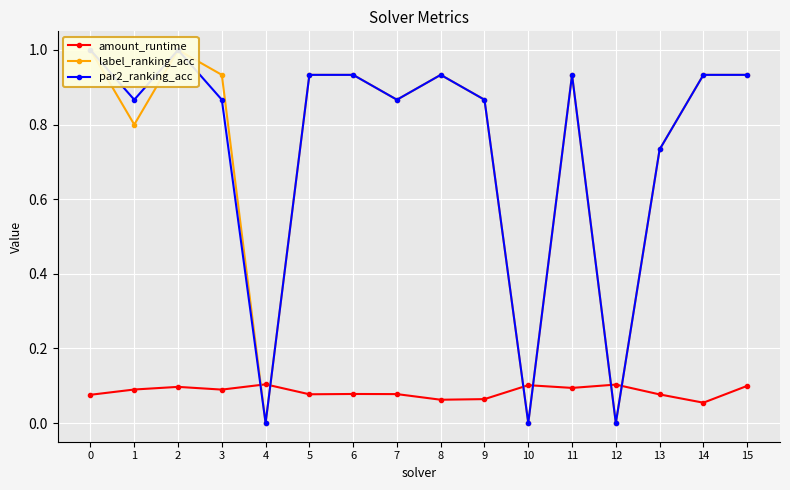

Which series has the largest total across all categories?

label_ranking_acc